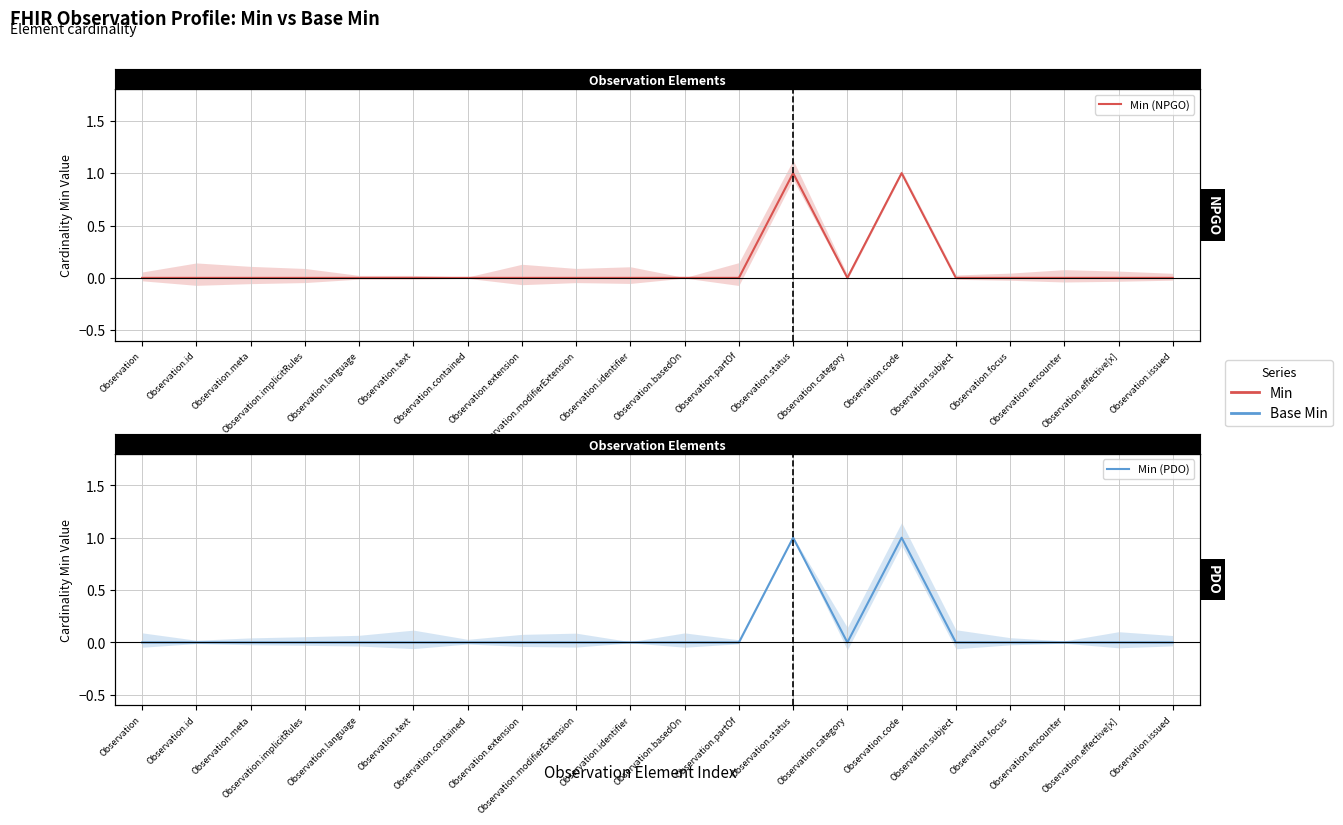

True or false: Min (NPGO) and Min (PDO) cross at least once.

False